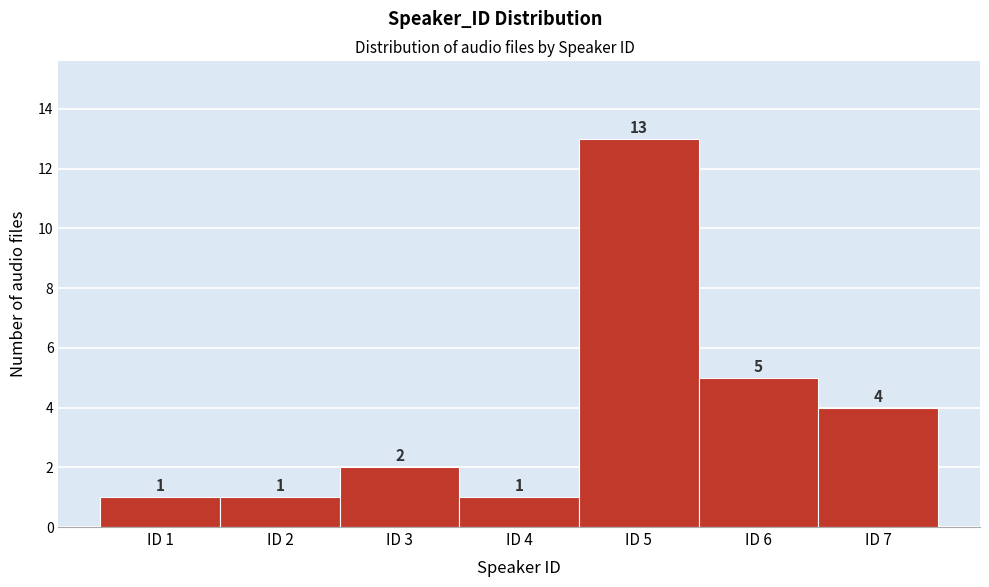

Which range on the x-axis has the tallest bar?

4.5 to 5.5